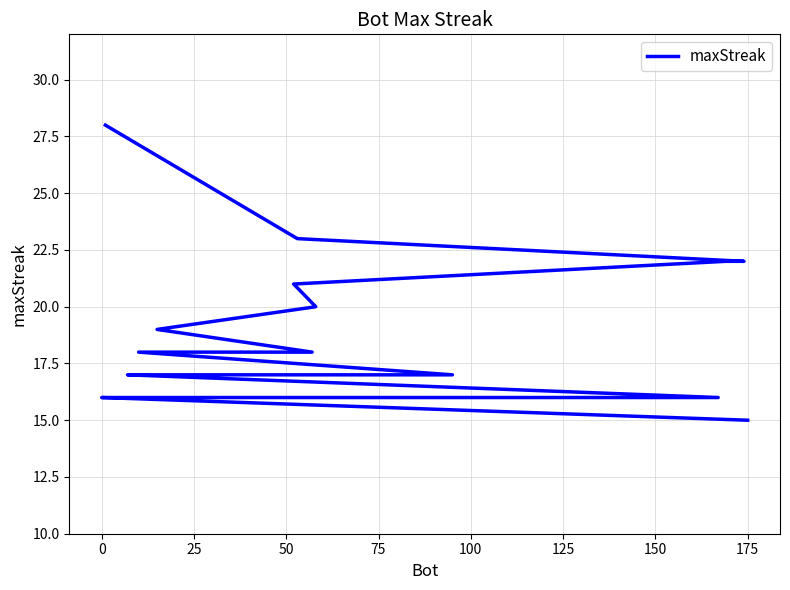

True or false: the data shows 21 at 25.

False